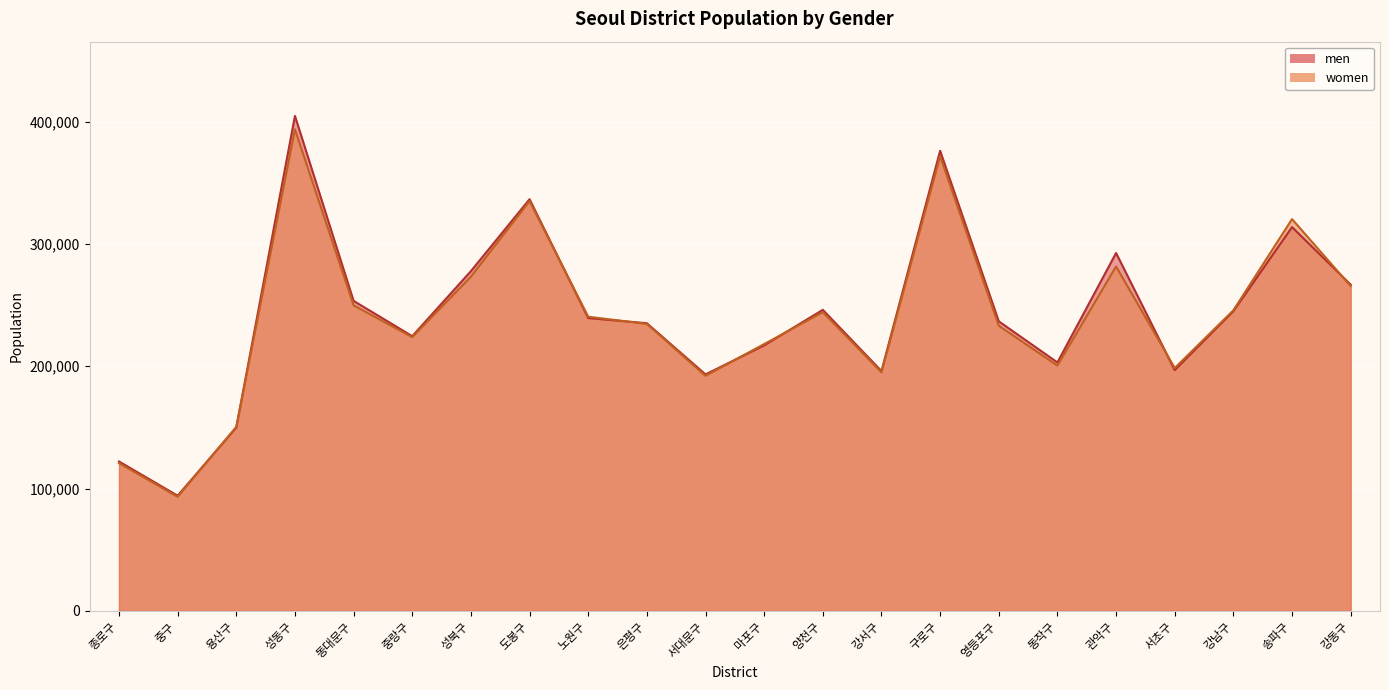

Reading left to right, what are all the values shown in this chart?

men: 122124	94113	149870	404741	253441	224594	277758	336601	239385	235168	193326	217052	246128	196030	376202	236720	203106	292611	196836	245025	313792	266734
women: 120767	93242	150394	393769	249816	223789	273259	335048	240482	234627	192150	218124	244215	194986	371742	233142	200541	281629	198526	245742	320332	265571